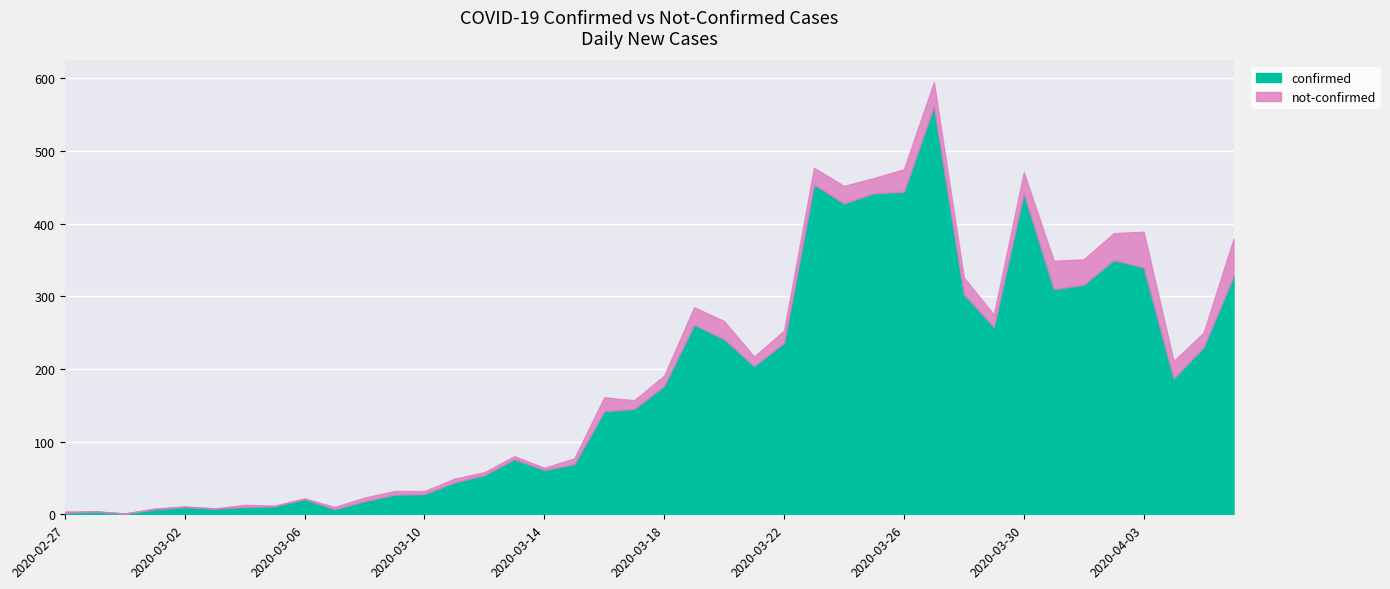

How many values in the not-confirmed series are below 14?

20